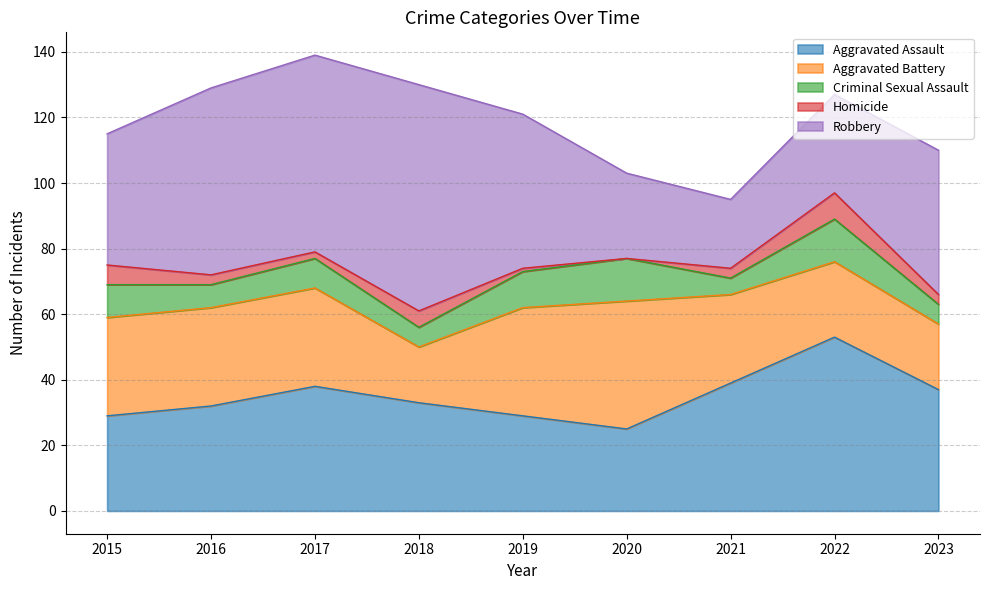

Rank the series by their maximum value, from highest to lowest.

Robbery, Aggravated Assault, Aggravated Battery, Criminal Sexual Assault, Homicide